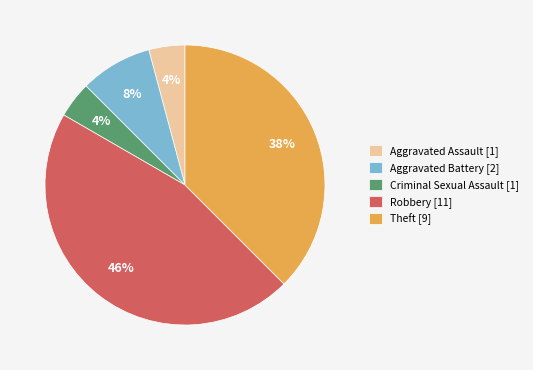

To the nearest percent, what is the combined percentage of Theft [9] and Criminal Sexual Assault [1]?

42%